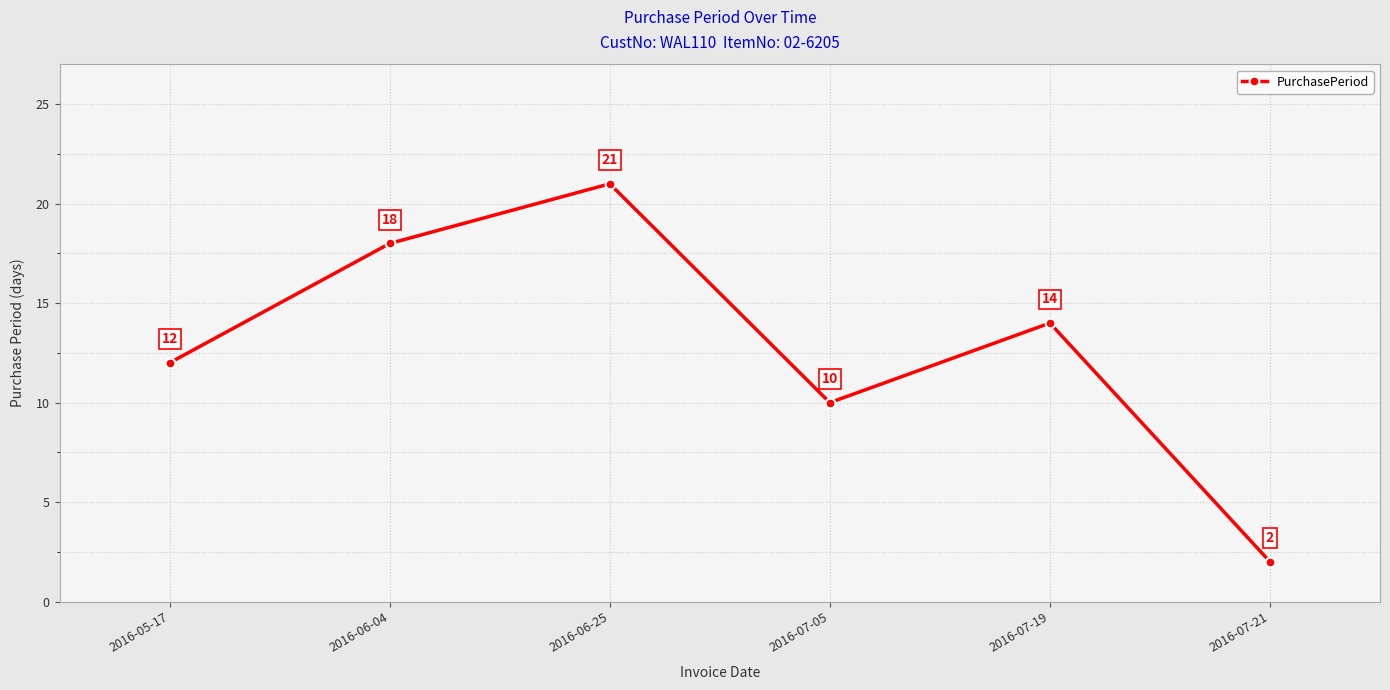

Which label corresponds to the smallest value in the chart?

2016-07-21